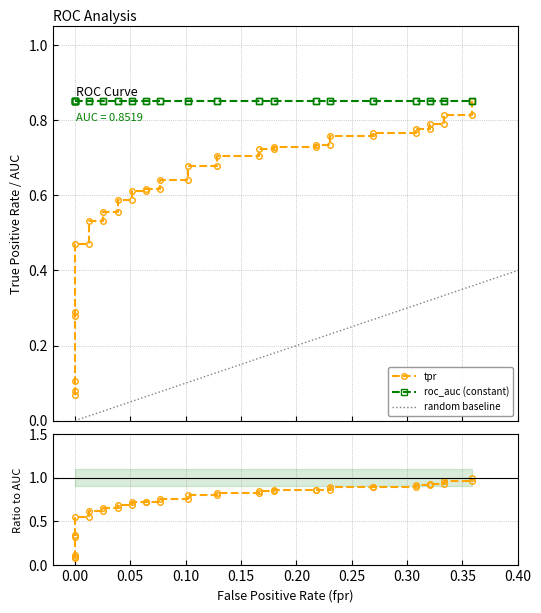

At roc_auc, list the series in order from smallest to largest.

fpr, tpr, roc_auc